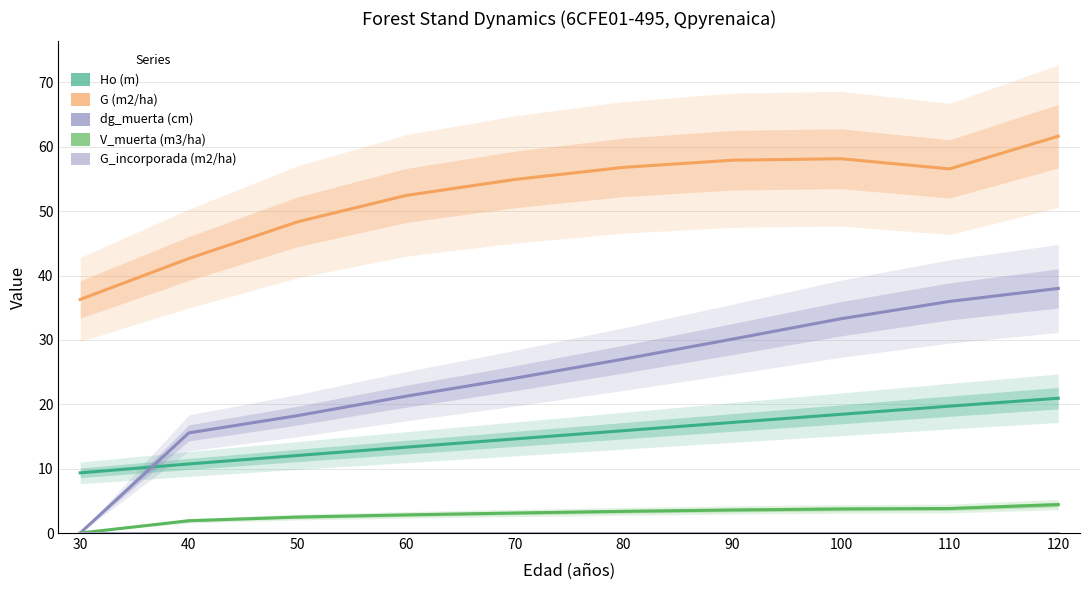

Reading left to right, extract all data points from this chart.

Ho (m): 30=9.3	40=10.7	50=12.1	60=13.3	70=14.6	80=15.9	90=17.2	100=18.4	110=19.7	120=20.9
G (m2/ha): 30=36.3	40=42.6	50=48.4	60=52.5	70=54.9	80=56.8	90=57.9	100=58.1	110=56.6	120=61.6
dg_muerta (cm): 30=0.0	40=15.6	50=18.2	60=21.3	70=24.1	80=27.0	90=30.1	100=33.3	110=36.0	120=38.0
V_muerta (m3/ha): 30=0.0	40=1.9	50=2.5	60=2.8	70=3.1	80=3.4	90=3.6	100=3.7	110=3.8	120=4.4
G_incorporada (m2/ha): 30=0.0	40=0.0	50=0.0	60=0.0	70=0.0	80=0.0	90=0.0	100=0.0	110=0.0	120=0.0